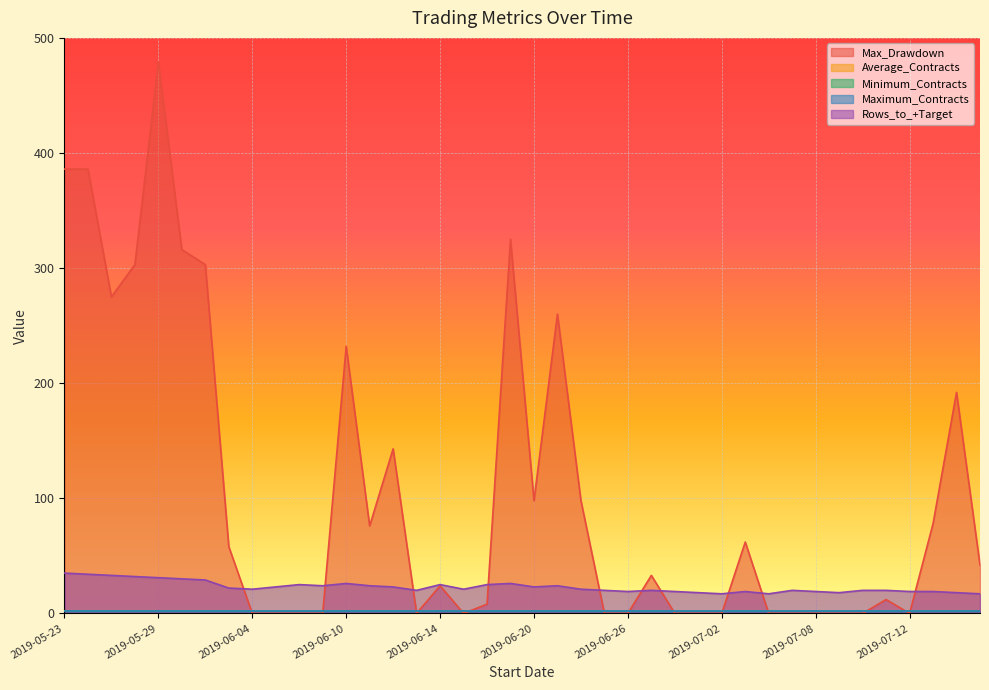

Rank the series at 2019-06-28 from highest to lowest value.

Rows_to_+Target, Average_Contracts, Minimum_Contracts, Maximum_Contracts, Max_Drawdown